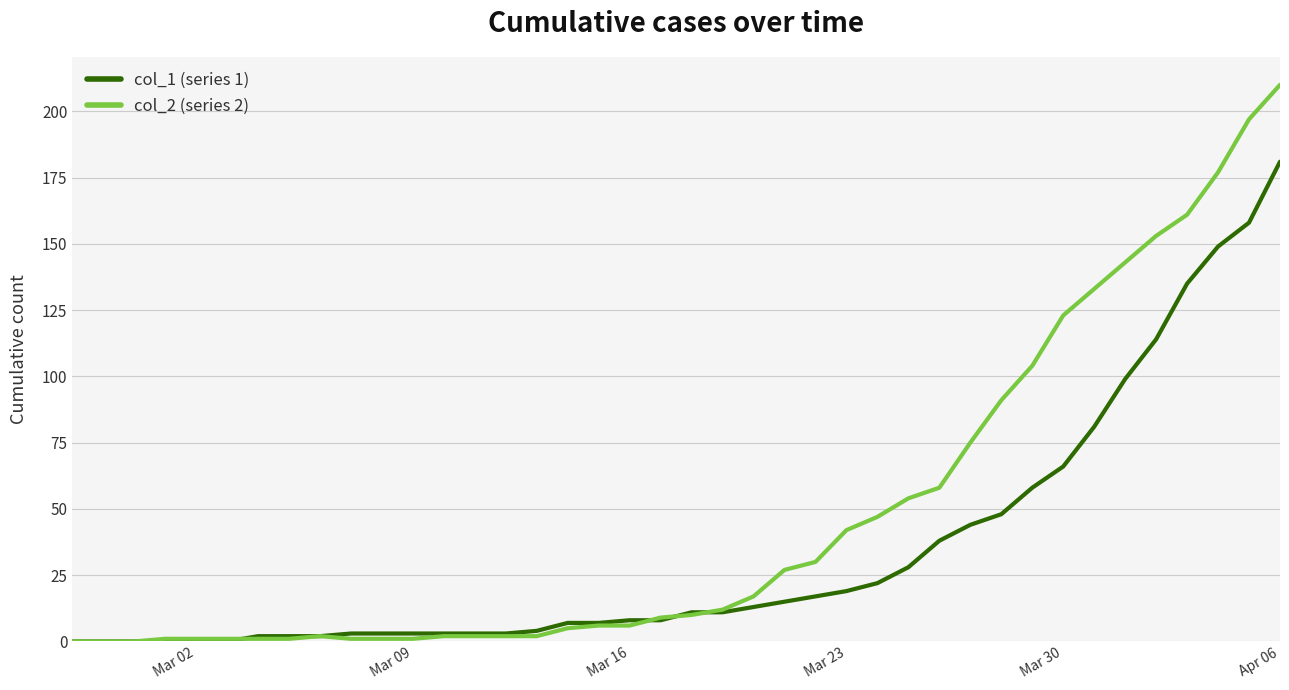

How many distinct data groups are displayed?

2